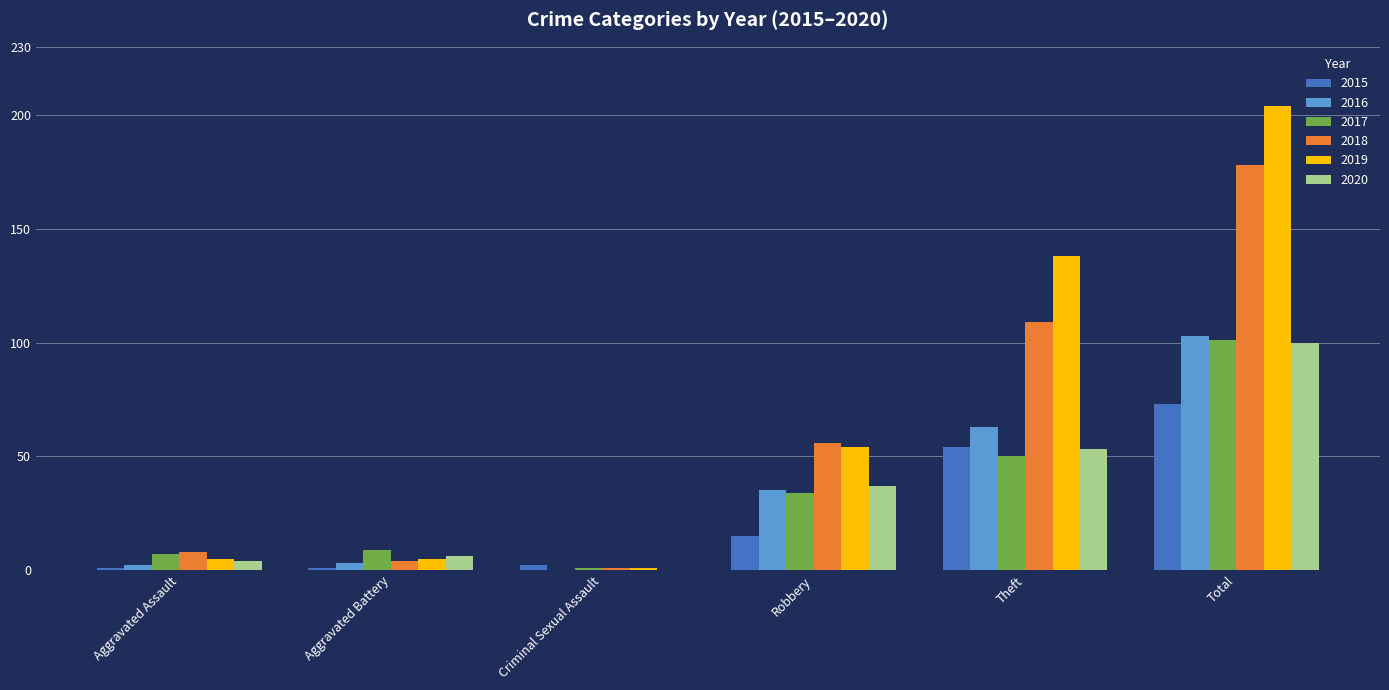

Reading left to right, list all the values displayed in this chart.

2015: Aggravated Assault=1	Aggravated Battery=1	Criminal Sexual Assault=2	Robbery=15	Theft=54	Total=73
2016: Aggravated Assault=2	Aggravated Battery=3	Criminal Sexual Assault=0	Robbery=35	Theft=63	Total=103
2017: Aggravated Assault=7	Aggravated Battery=9	Criminal Sexual Assault=1	Robbery=34	Theft=50	Total=101
2018: Aggravated Assault=8	Aggravated Battery=4	Criminal Sexual Assault=1	Robbery=56	Theft=109	Total=178
2019: Aggravated Assault=5	Aggravated Battery=5	Criminal Sexual Assault=1	Robbery=54	Theft=138	Total=204
2020: Aggravated Assault=4	Aggravated Battery=6	Criminal Sexual Assault=0	Robbery=37	Theft=53	Total=100